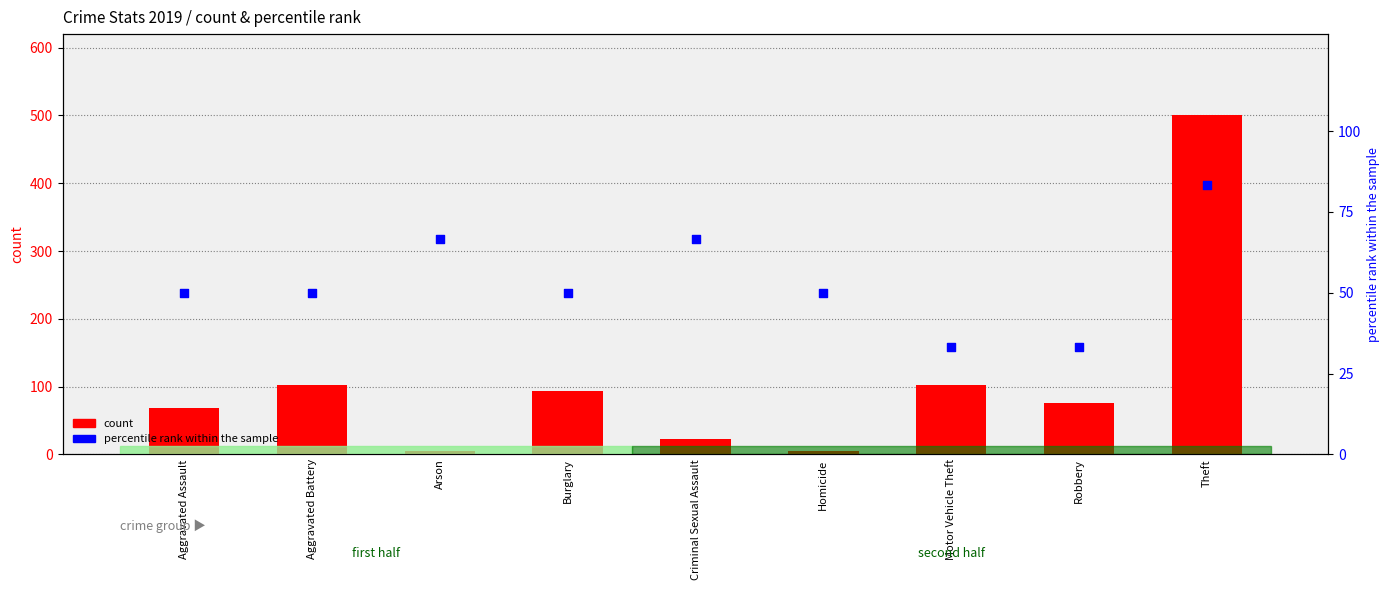

Which series has the largest total across all categories?

count